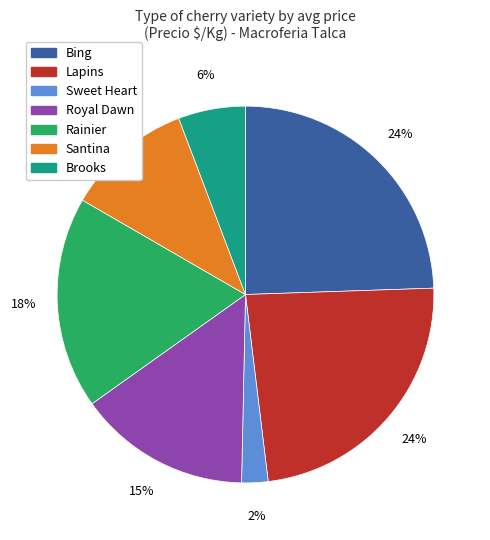

To the nearest percent, what is the average slice percentage?

14%